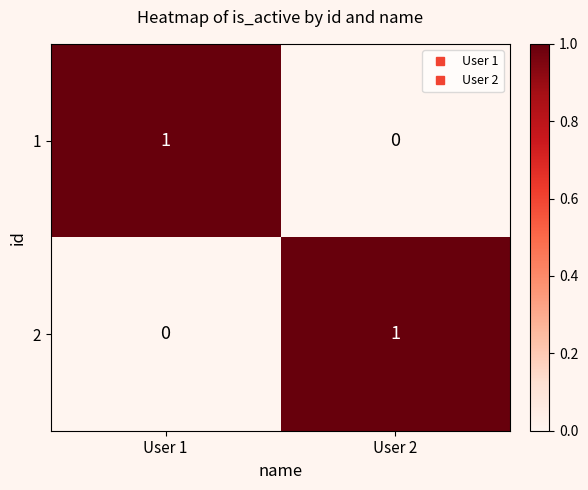

How many values in the 1 series are below 1?

1